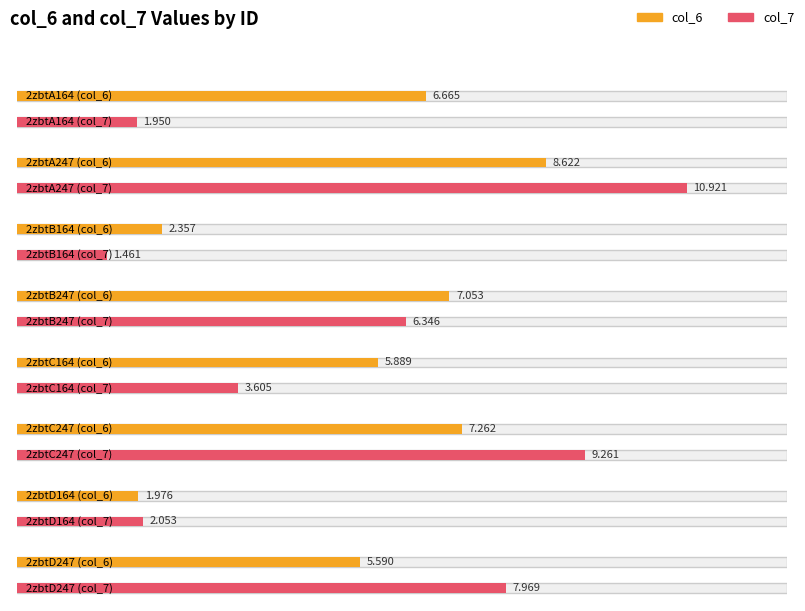

Reading right to left, list all the values displayed in this chart.

col_6: 2zbtD247=5.6	2zbtD164=2.0	2zbtC247=7.3	2zbtC164=5.9	2zbtB247=7.1	2zbtB164=2.4	2zbtA247=8.6	2zbtA164=6.7
col_7: 2zbtD247=8.0	2zbtD164=2.1	2zbtC247=9.3	2zbtC164=3.6	2zbtB247=6.3	2zbtB164=1.5	2zbtA247=10.9	2zbtA164=1.9